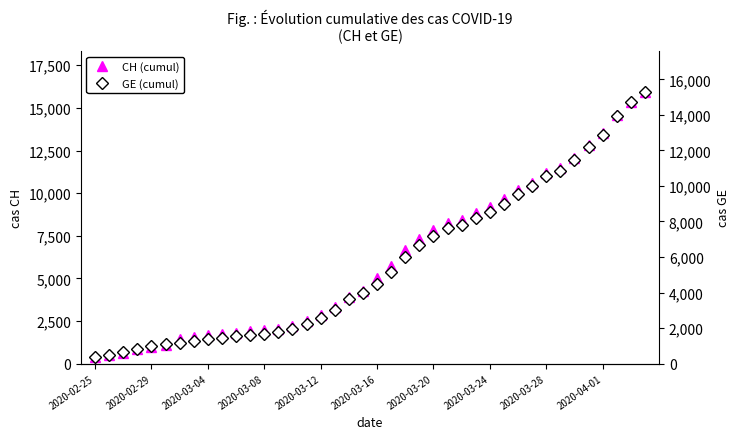

Rank the series by their average value, from highest to lowest.

CH (cumul), GE (cumul)